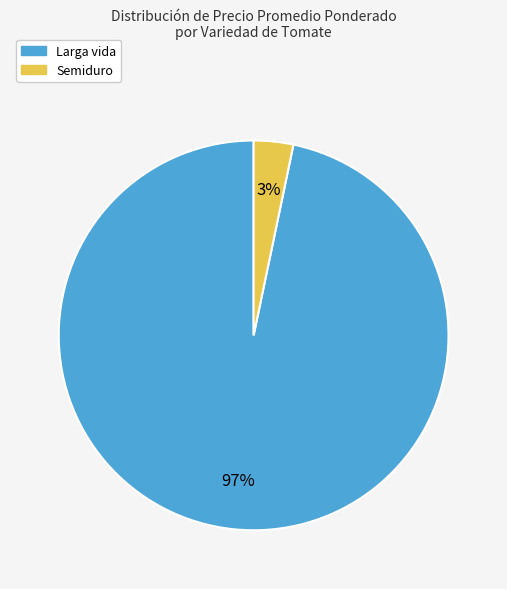

Is there any slice that represents more than half of the pie?

Yes